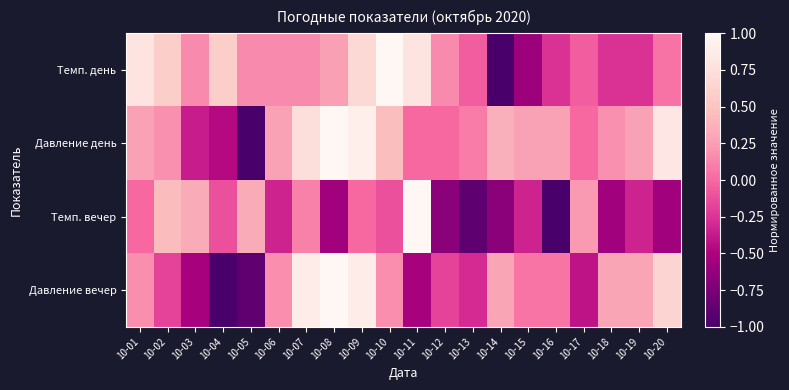

Reading left to right, extract all data points from this chart.

Темп. день: 10-01=0.8	10-02=0.6	10-03=0.2	10-04=0.6	10-05=0.2	10-06=0.2	10-07=0.2	10-08=0.3	10-09=0.7	10-10=1.0	10-11=0.8	10-12=0.2	10-13=-0.1	10-14=-1.0	10-15=-0.6	10-16=-0.3	10-17=-0.1	10-18=-0.3	10-19=-0.3	10-20=0.1
Давление день: 10-01=0.3	10-02=0.2	10-03=-0.4	10-04=-0.5	10-05=-1.0	10-06=0.3	10-07=0.7	10-08=1.0	10-09=0.9	10-10=0.5	10-11=0.0	10-12=0.0	10-13=0.1	10-14=0.4	10-15=0.3	10-16=0.3	10-17=0.0	10-18=0.2	10-19=0.3	10-20=0.8
Темп. вечер: 10-01=0.0	10-02=0.4	10-03=0.3	10-04=-0.1	10-05=0.3	10-06=-0.3	10-07=0.1	10-08=-0.6	10-09=0.0	10-10=-0.1	10-11=1.0	10-12=-0.7	10-13=-0.9	10-14=-0.7	10-15=-0.3	10-16=-1.0	10-17=0.2	10-18=-0.6	10-19=-0.3	10-20=-0.6
Давление вечер: 10-01=0.2	10-02=-0.2	10-03=-0.5	10-04=-1.0	10-05=-0.9	10-06=0.2	10-07=0.9	10-08=1.0	10-09=0.9	10-10=0.2	10-11=-0.5	10-12=-0.2	10-13=-0.3	10-14=0.3	10-15=0.1	10-16=0.1	10-17=-0.4	10-18=0.3	10-19=0.3	10-20=0.6